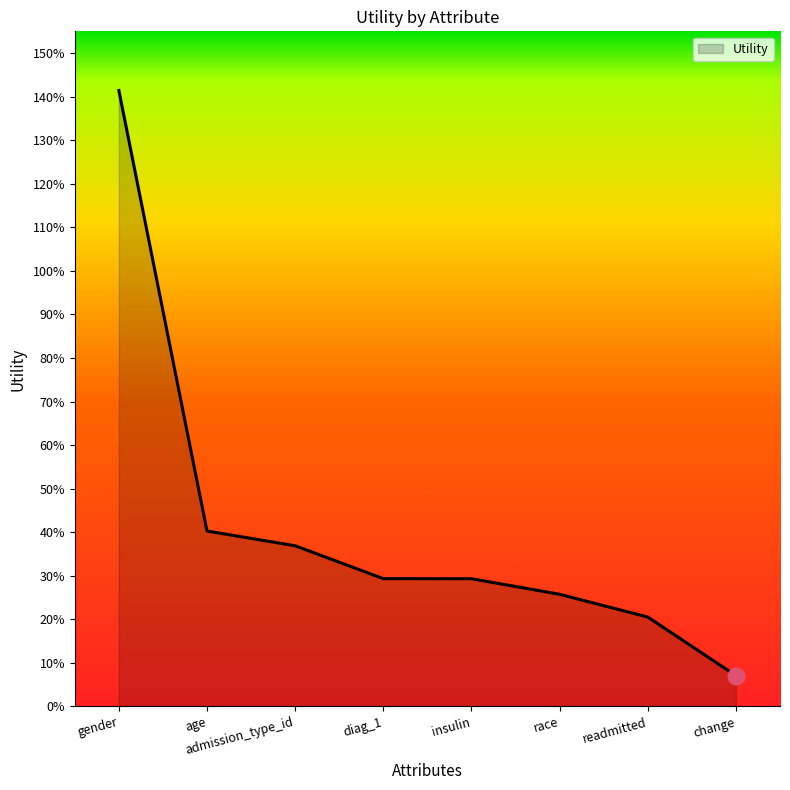

What is the label of the 6th point from the right?

admission_type_id